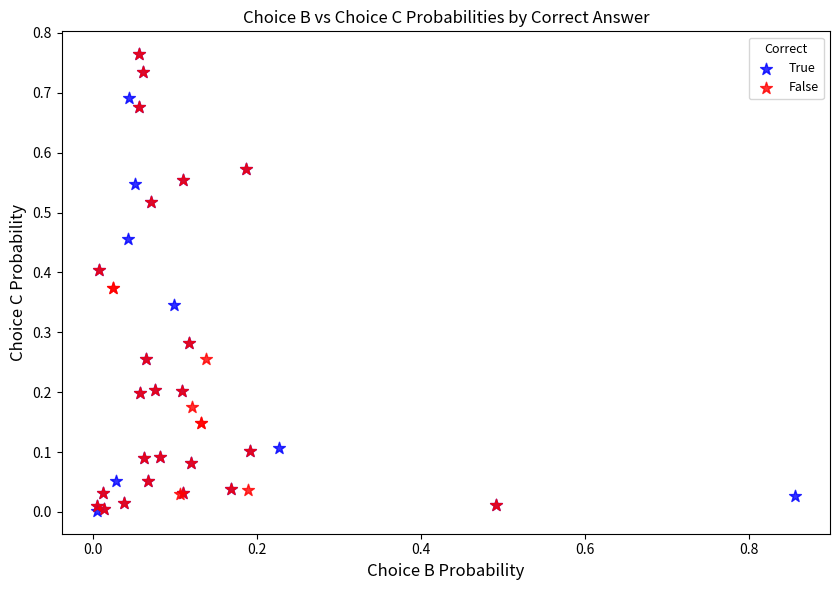

Which series has the largest Y range (max minus min)?

True